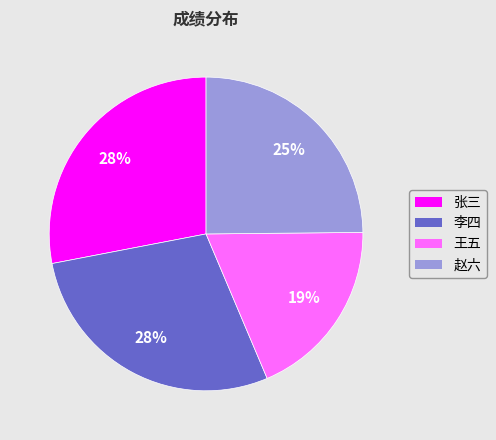

To the nearest percent, what percentage of the pie is 赵六?

25%